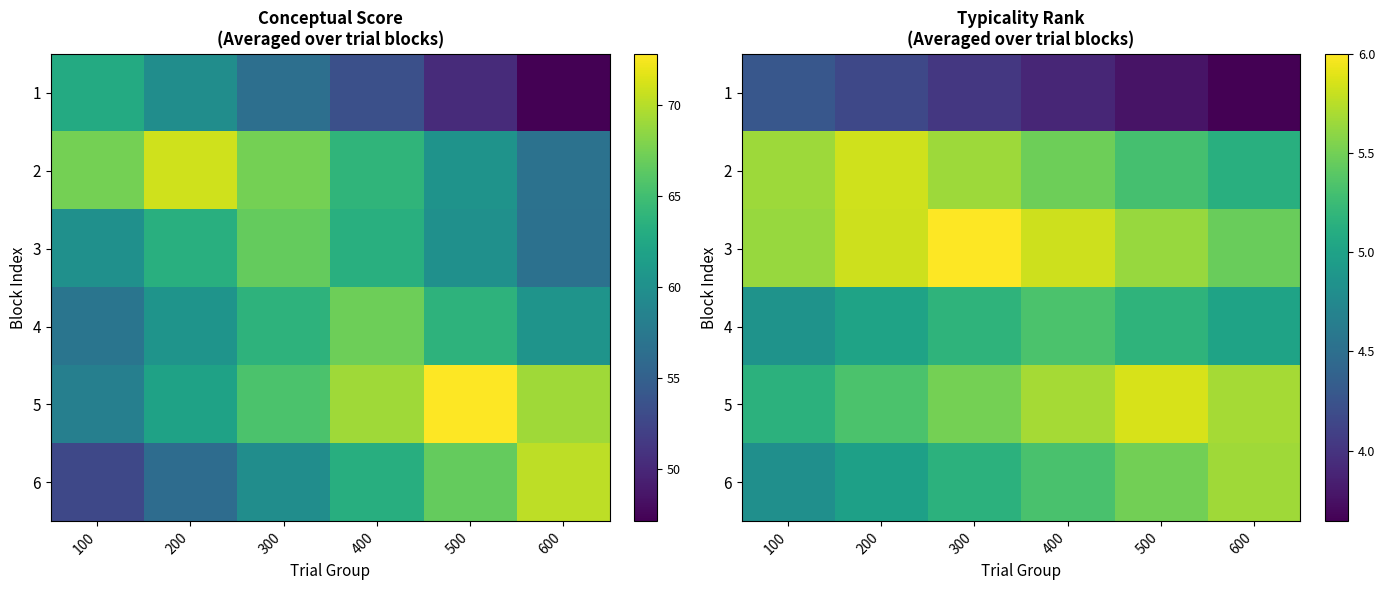

How many series are shown in this chart?

6